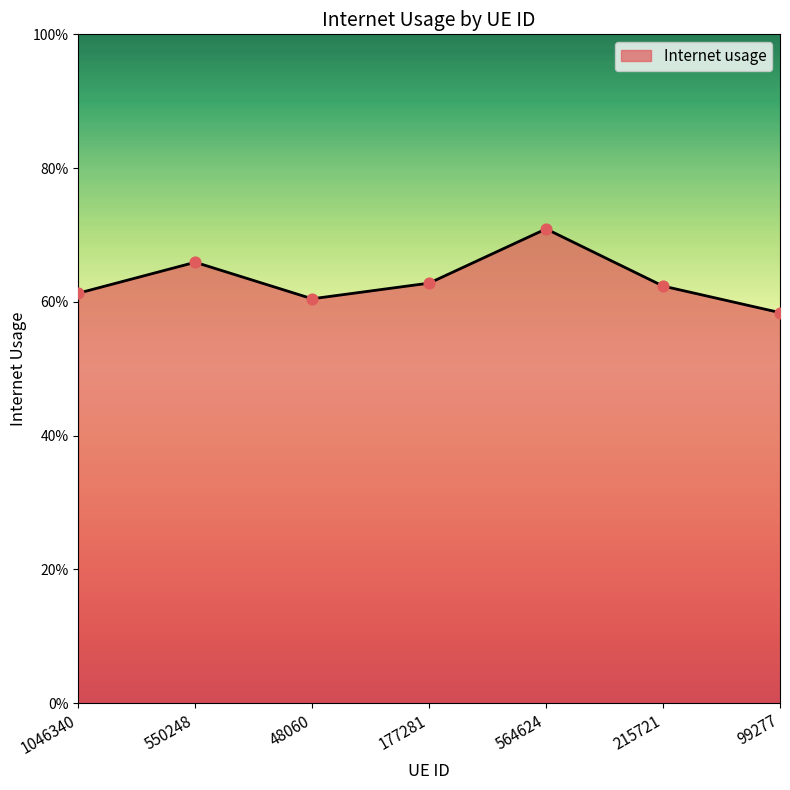

Between 215721 and 177281, which is larger?

177281